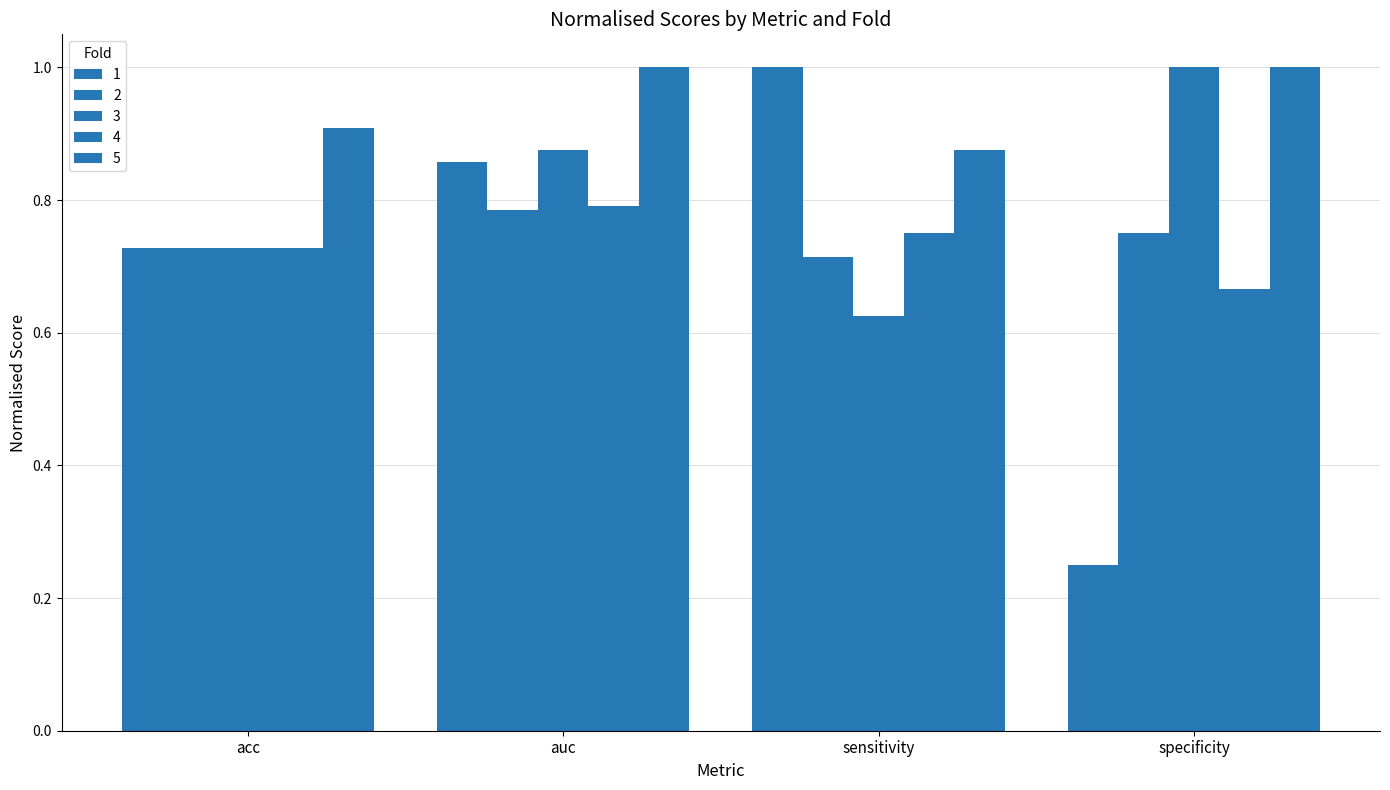

What is the difference between the highest and lowest values at specificity?

0.8